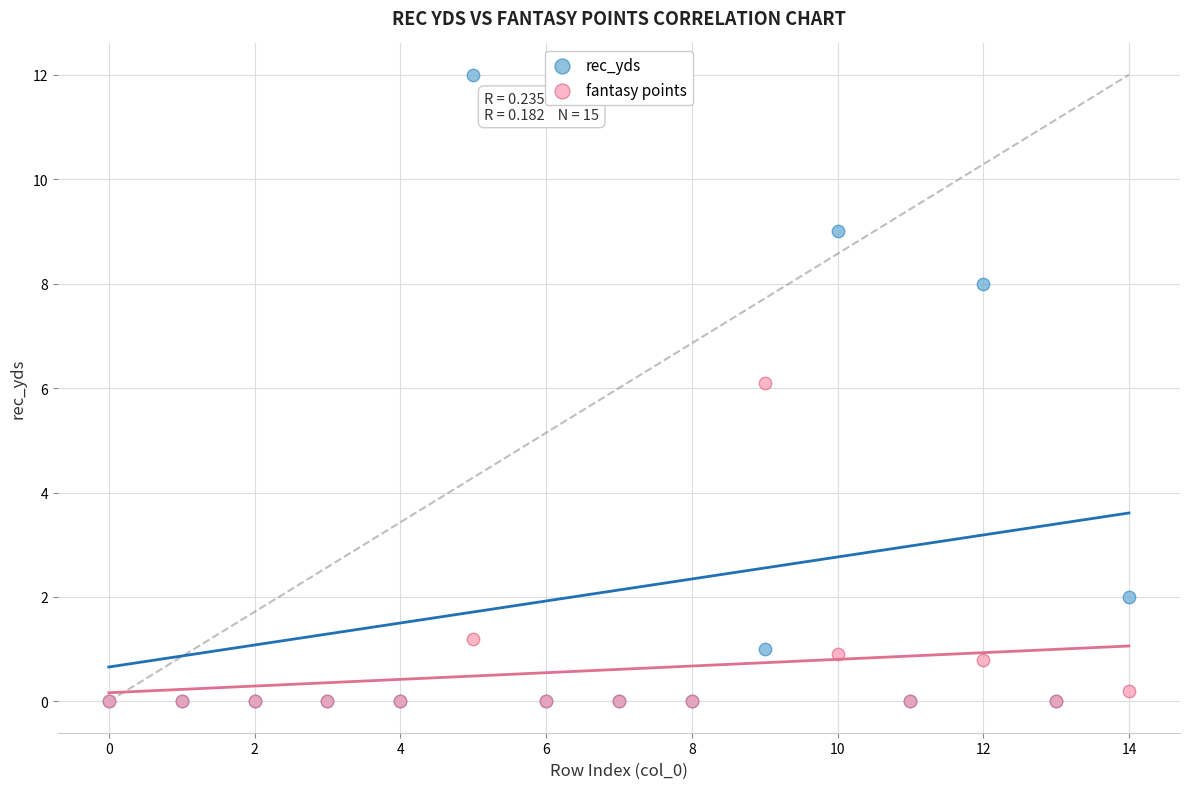

In the fantasy points series, what Y value is closest to 3?

1.2